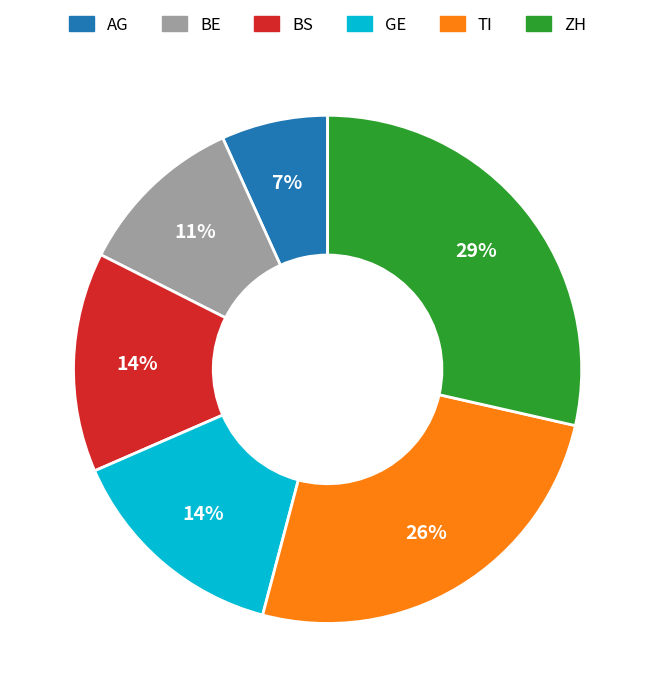

To the nearest percent, what is the average slice percentage?

17%